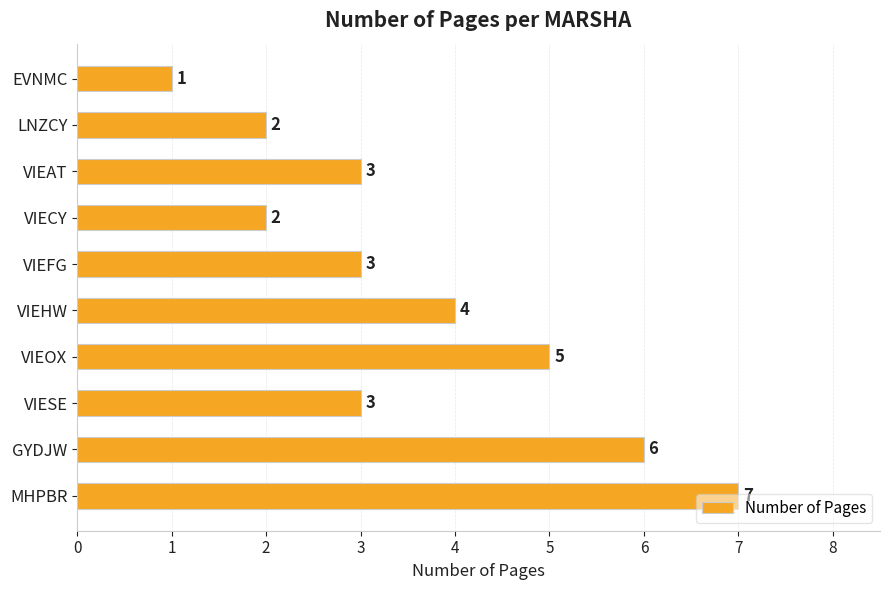

What is the difference between the maximum and second lowest values?

5